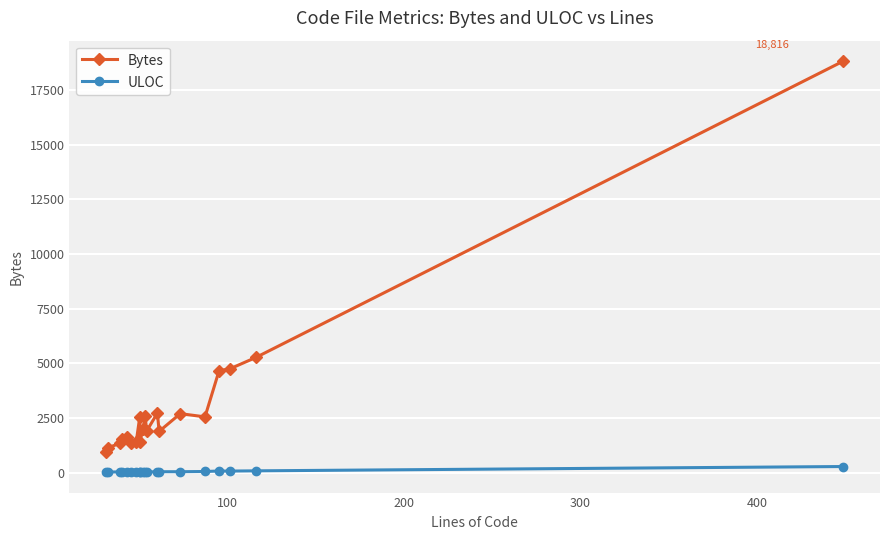

What is the maximum value shown in the chart?

18816